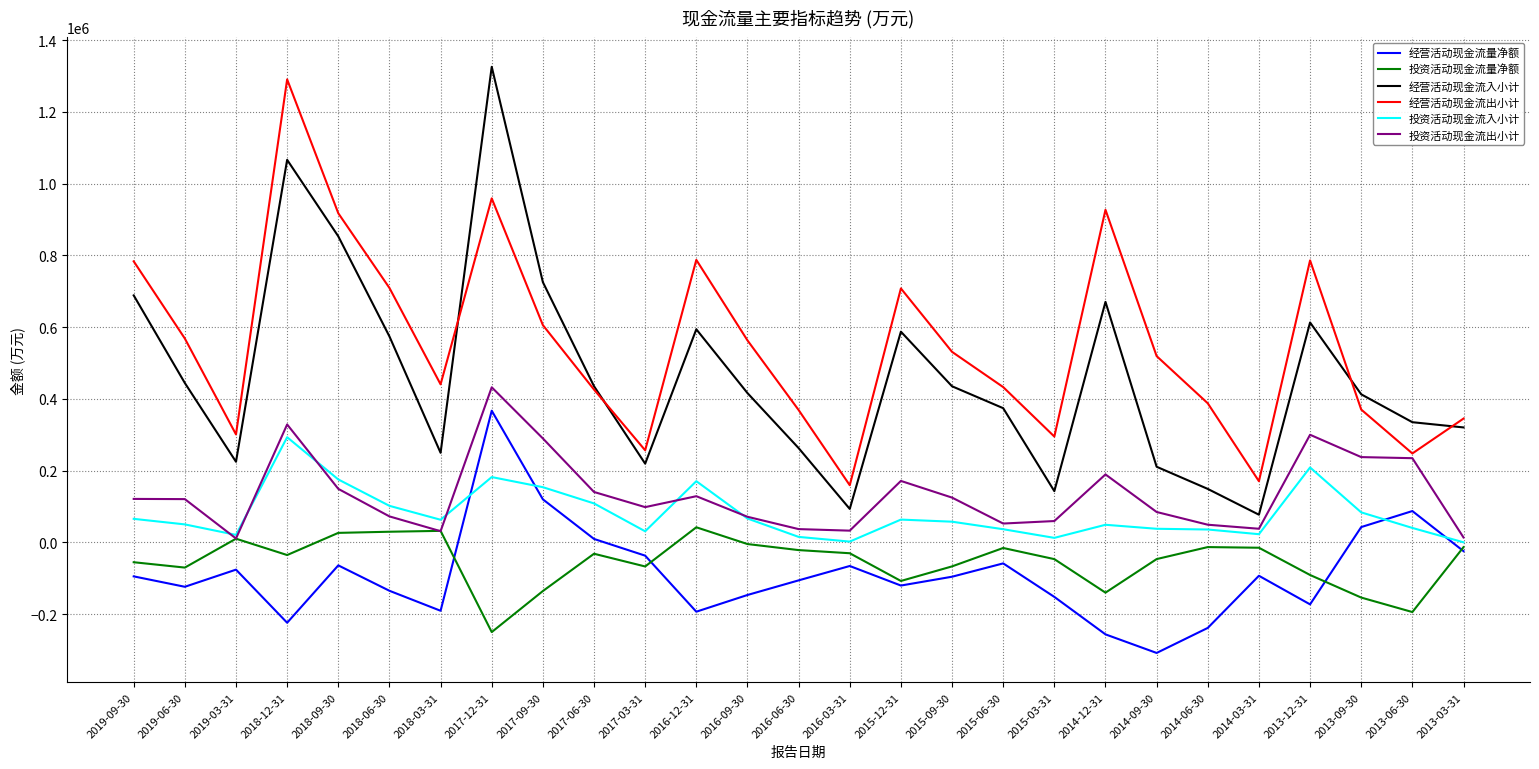

What is the spread (max minus min) of values at 2018-12-31?

1514747